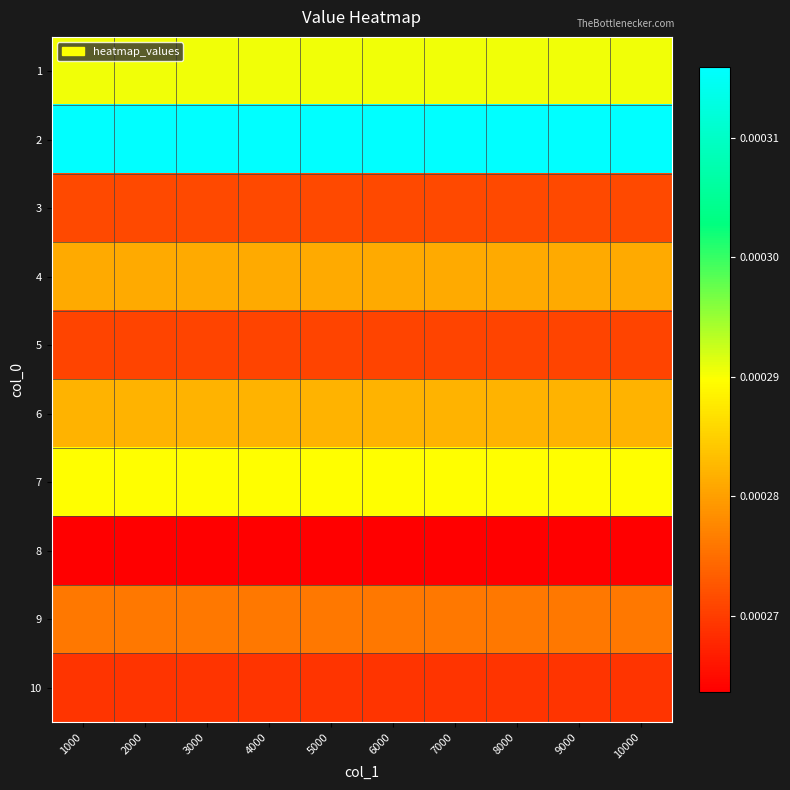

At 5000, list the series in order from largest to smallest.

2, 1, 7, 6, 4, 9, 3, 5, 10, 8